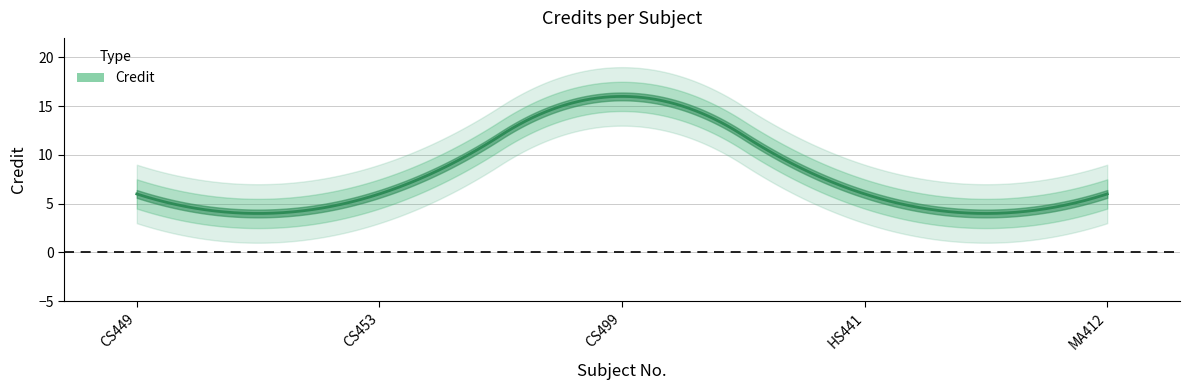

What is the label of the 1st point from the left?

CS449